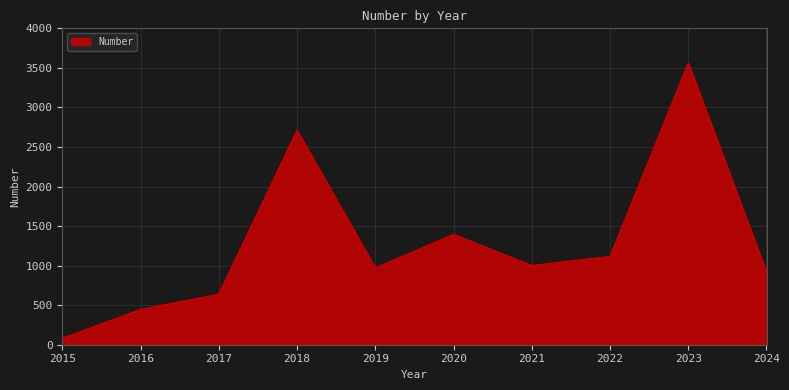

True or false: there are more than 2 points higher than both neighbors.

True